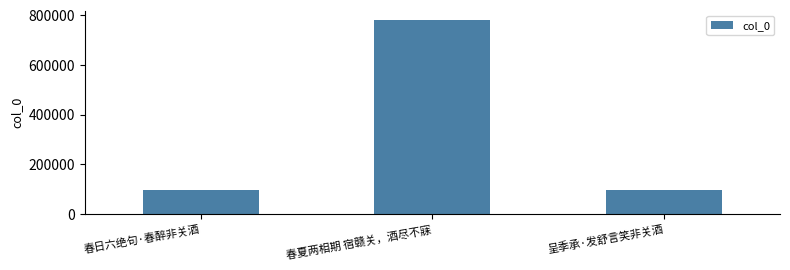

What is the label of the 3rd bar from the left?

呈季承·发舒言笑非关酒